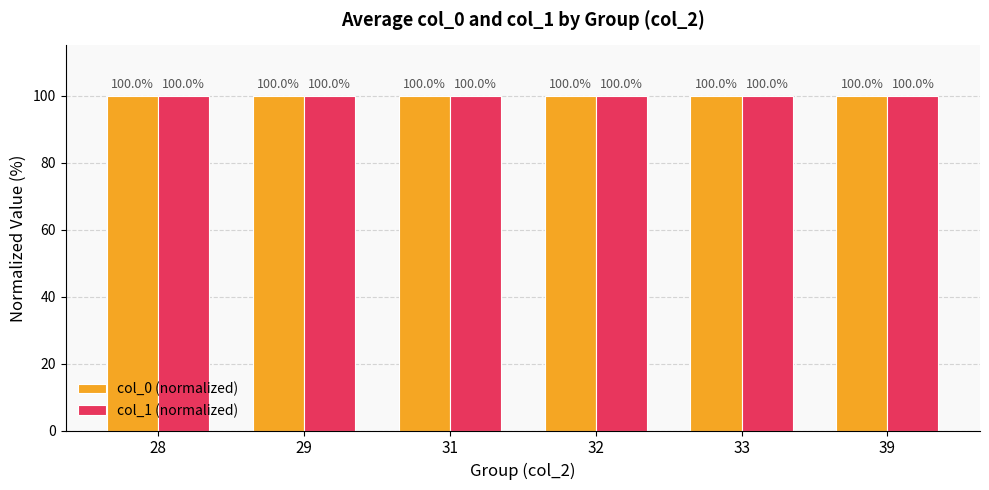

At which category is the sum across all series the highest?

33